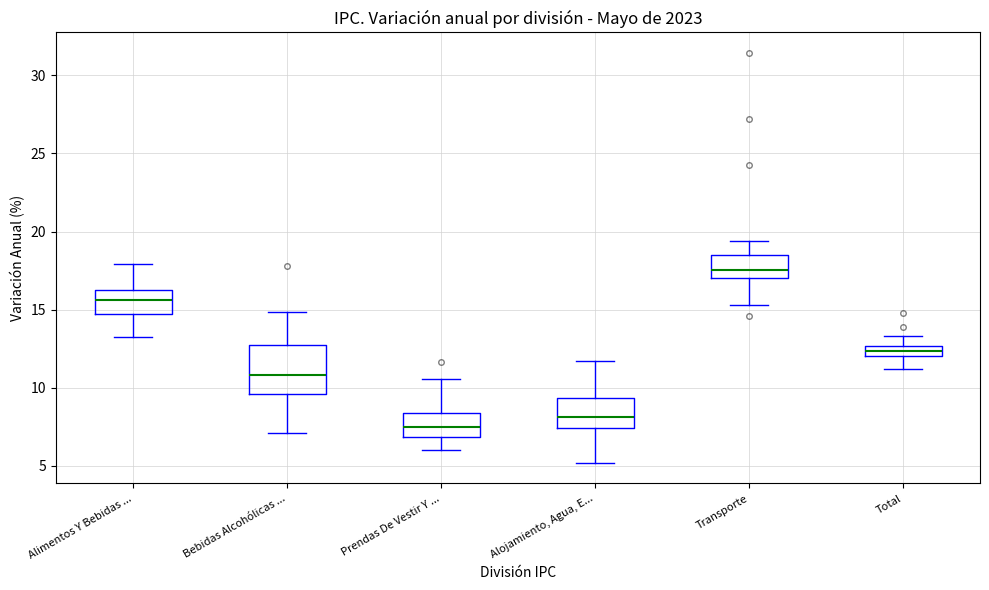

Where is the lower edge of the box for Total on the y-axis? The values are not printed on the chart, so give them approximately, as read against the axis.

12.0